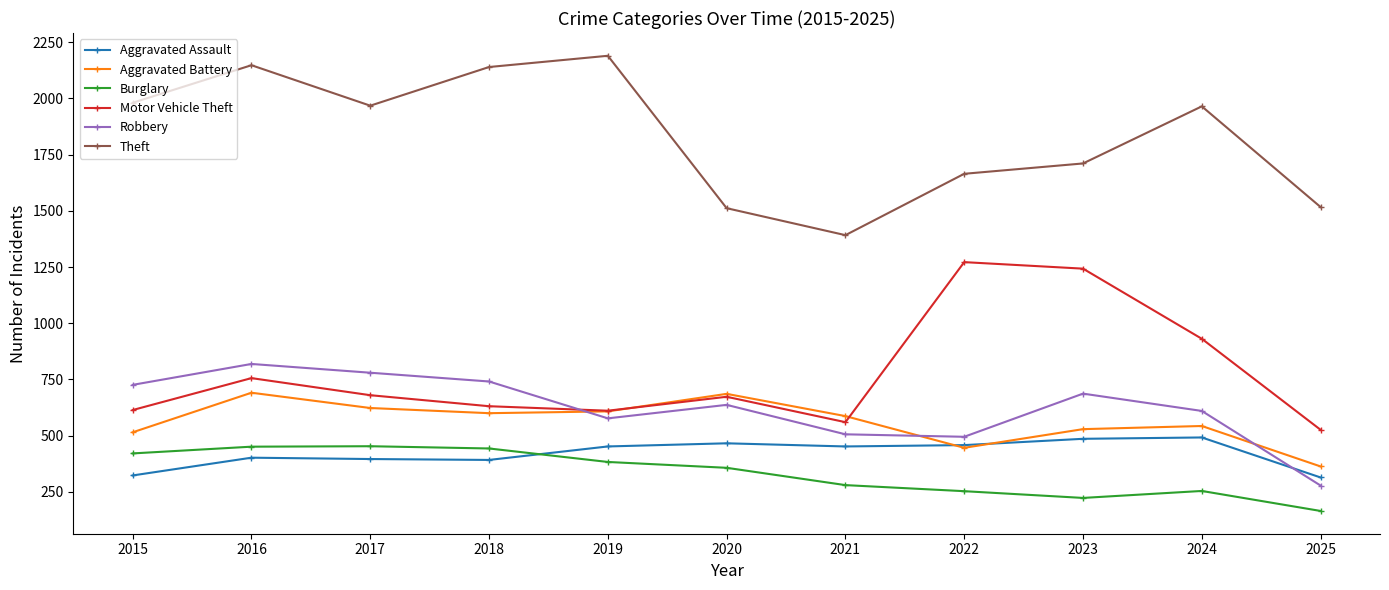

True or false: Theft and Aggravated Battery intersect in this chart.

False